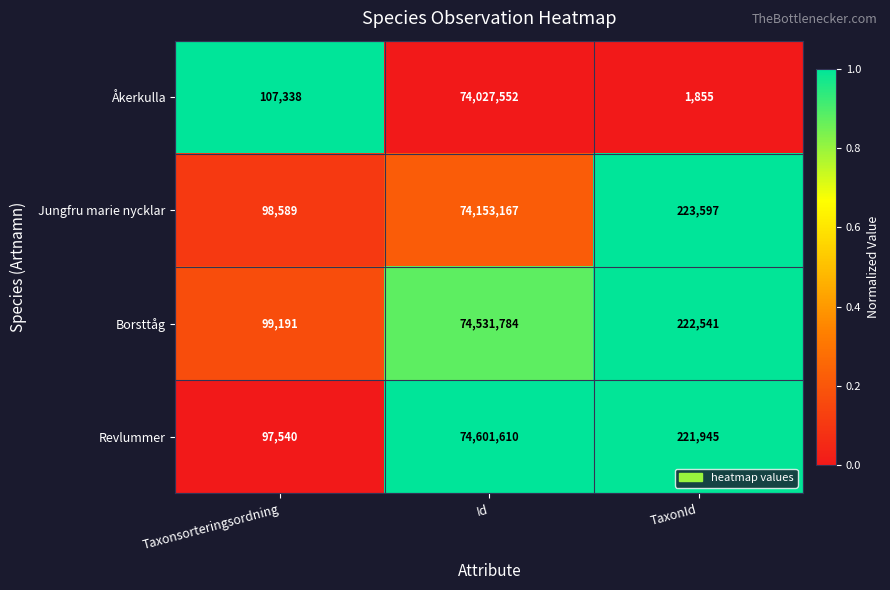

What is the average value of the Jungfru marie nycklar series?

24825118